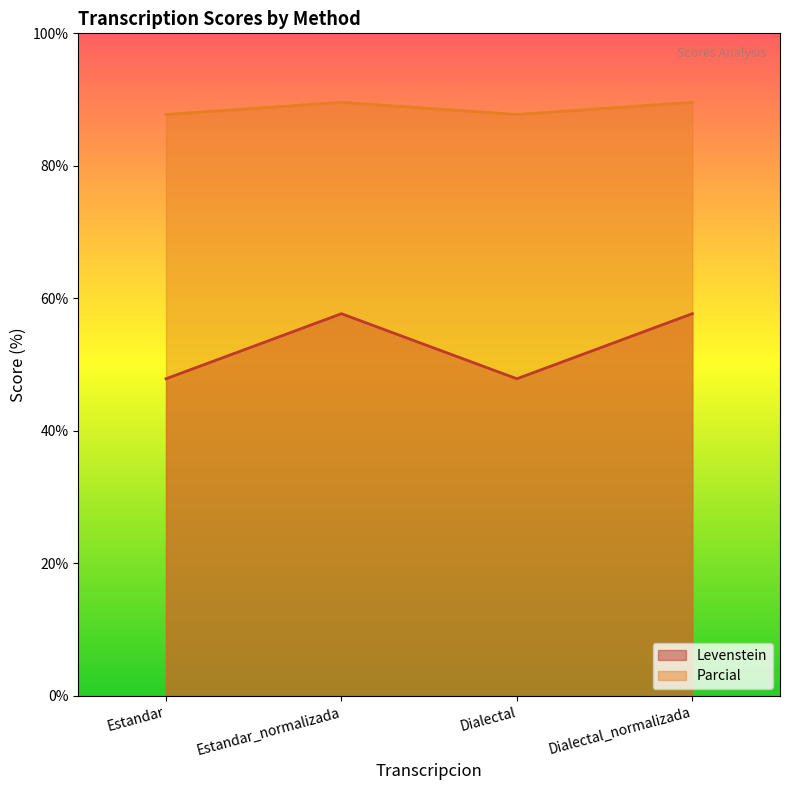

At which label does Parcial reach its peak?

Estandar_normalizada